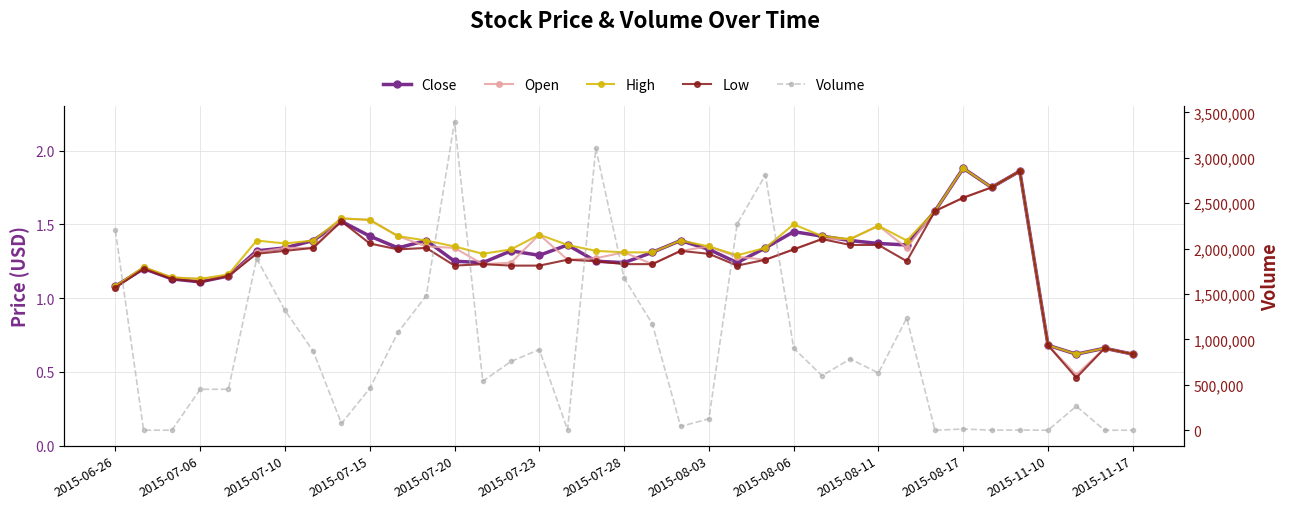

Is this an area chart (filled region under the line)?

No